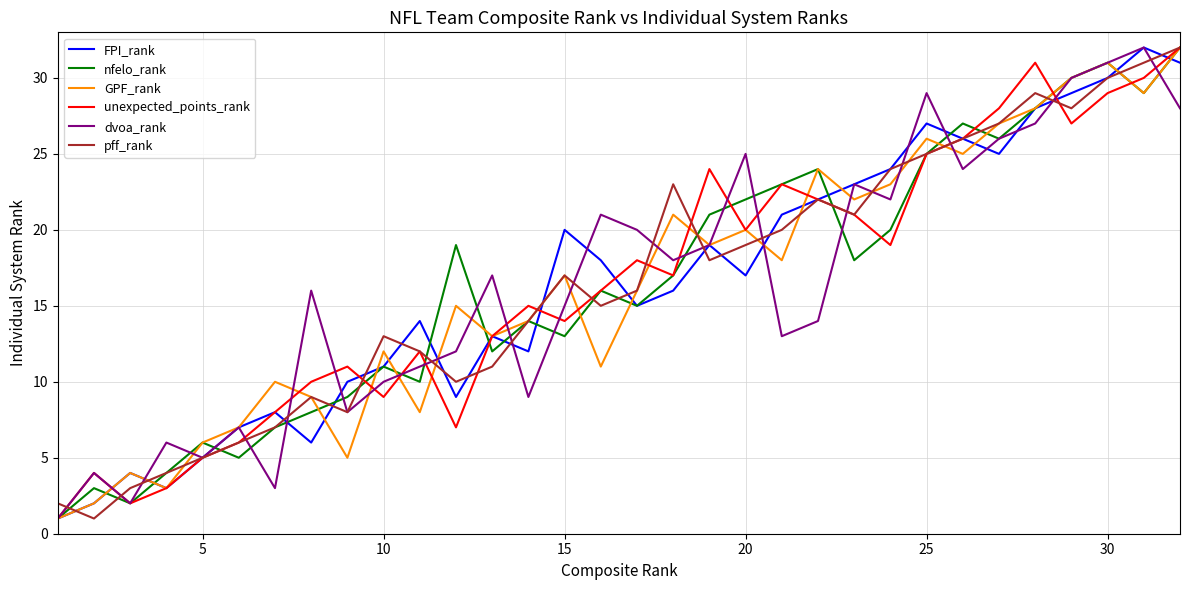

What are all the series names shown in the legend?

FPI_rank, nfelo_rank, GPF_rank, unexpected_points_rank, dvoa_rank, pff_rank